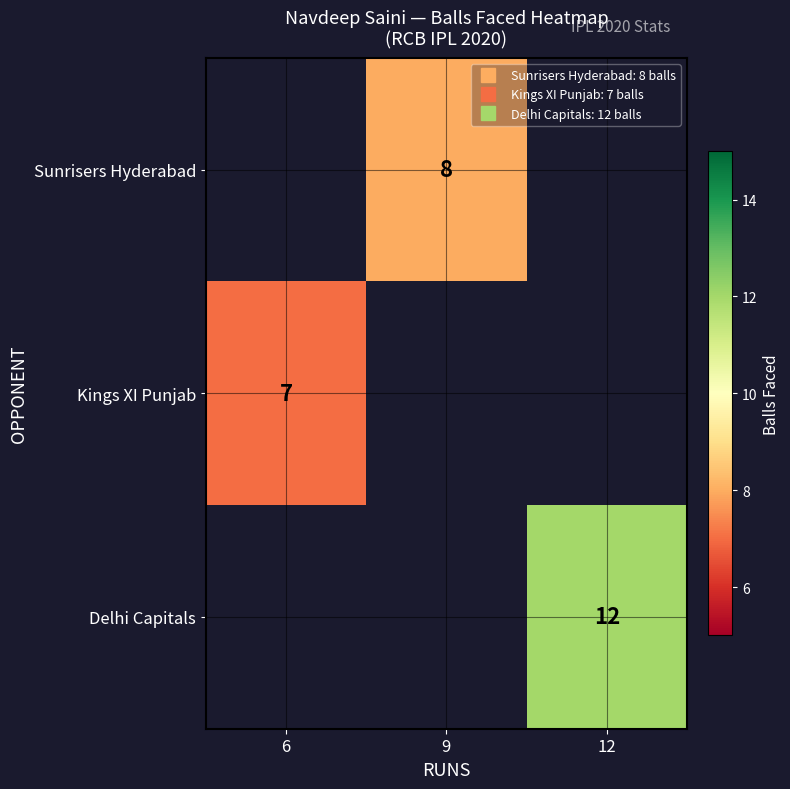

Which has a higher value, 6 or 9?

9